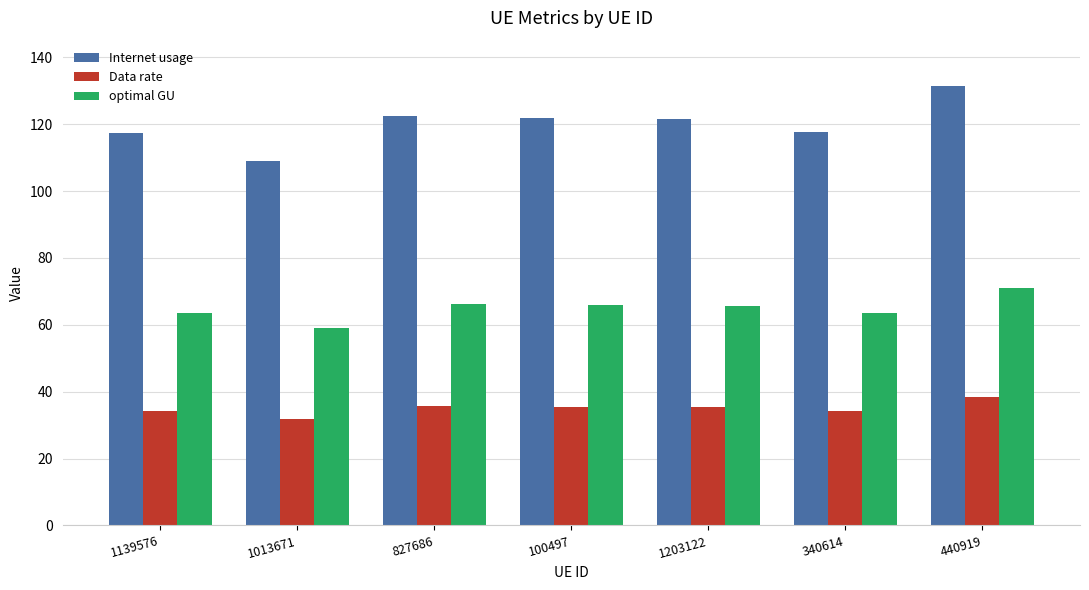

What is the difference between the highest and lowest values at 1013671?

77.3